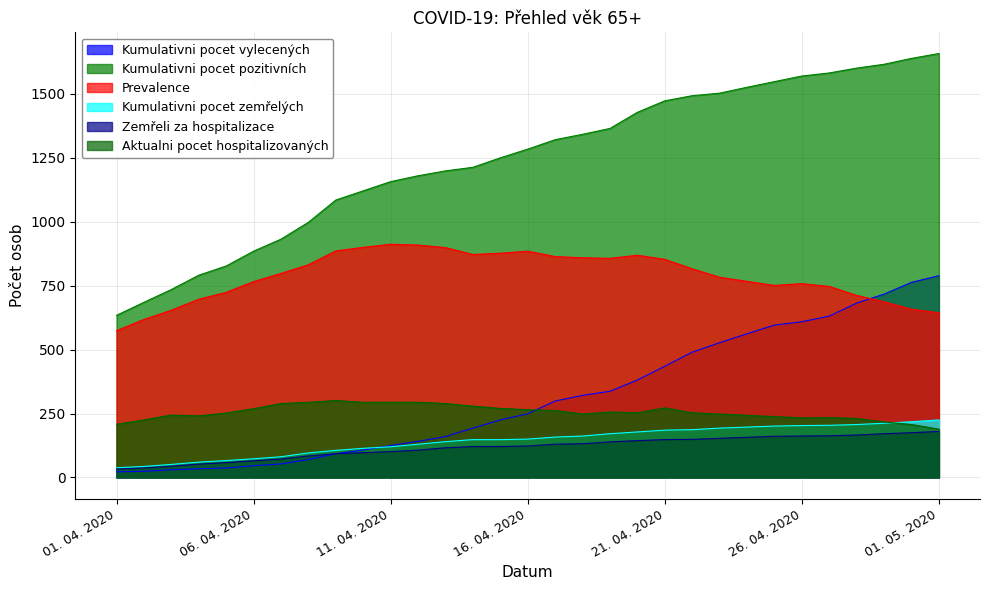

What is the total value across all series at 09. 04. 2020?

2564